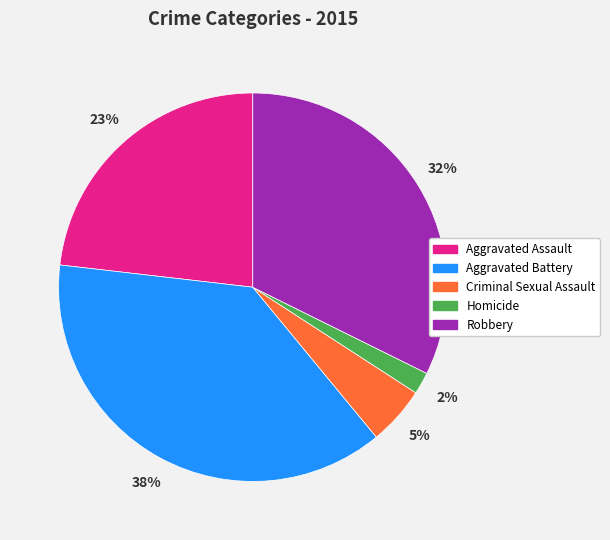

To the nearest percent, what is the difference between the largest and smallest slice percentages?

36%